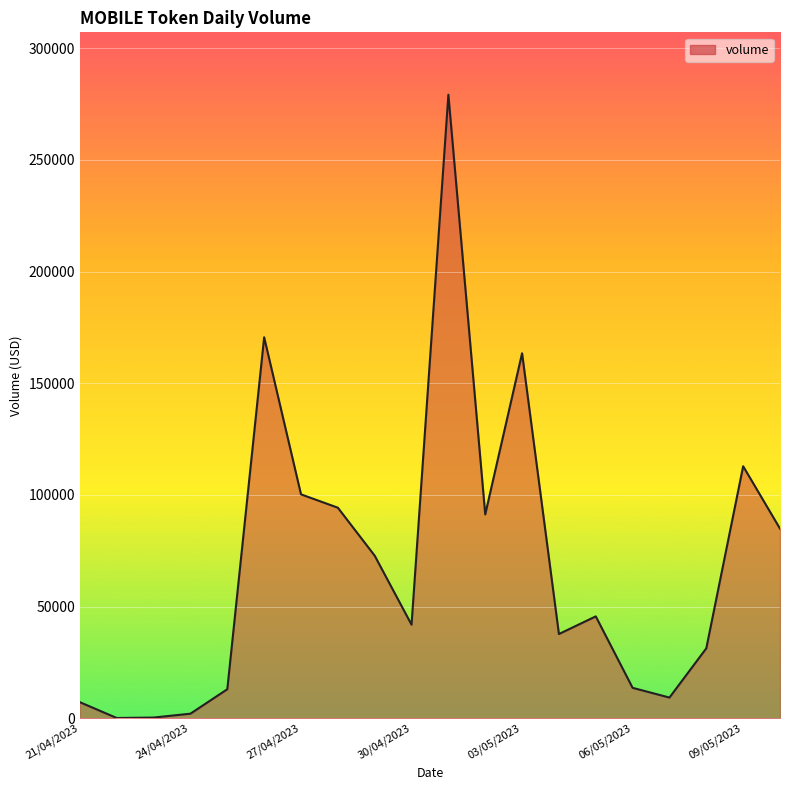

What is the greatest value displayed?

279147.4